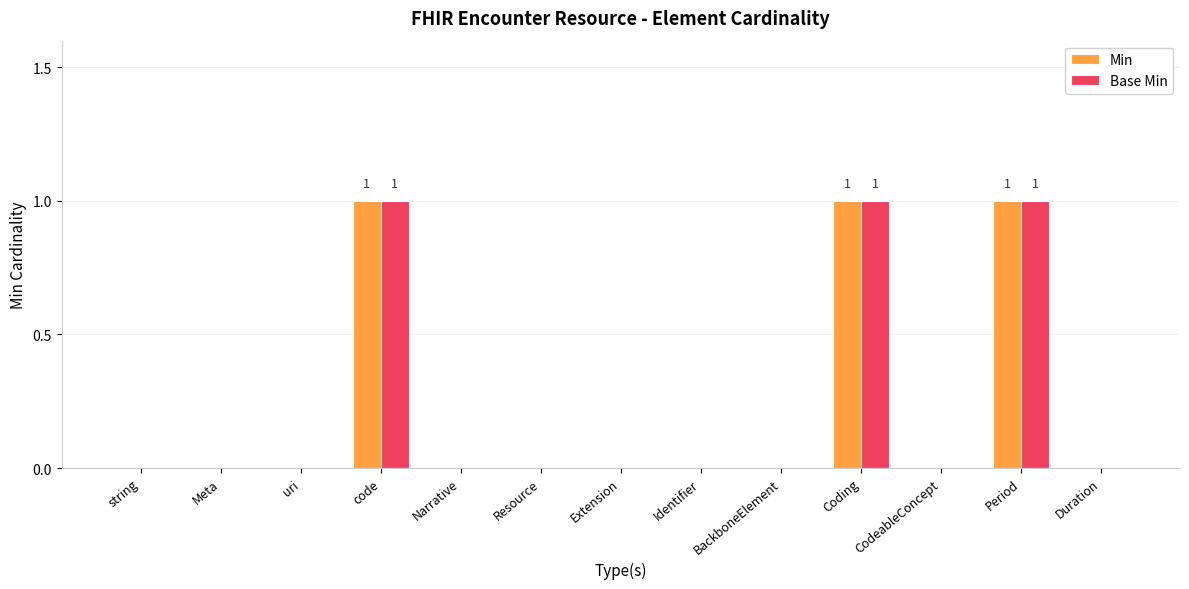

The value of Min at Duration is 0. True or false?

True